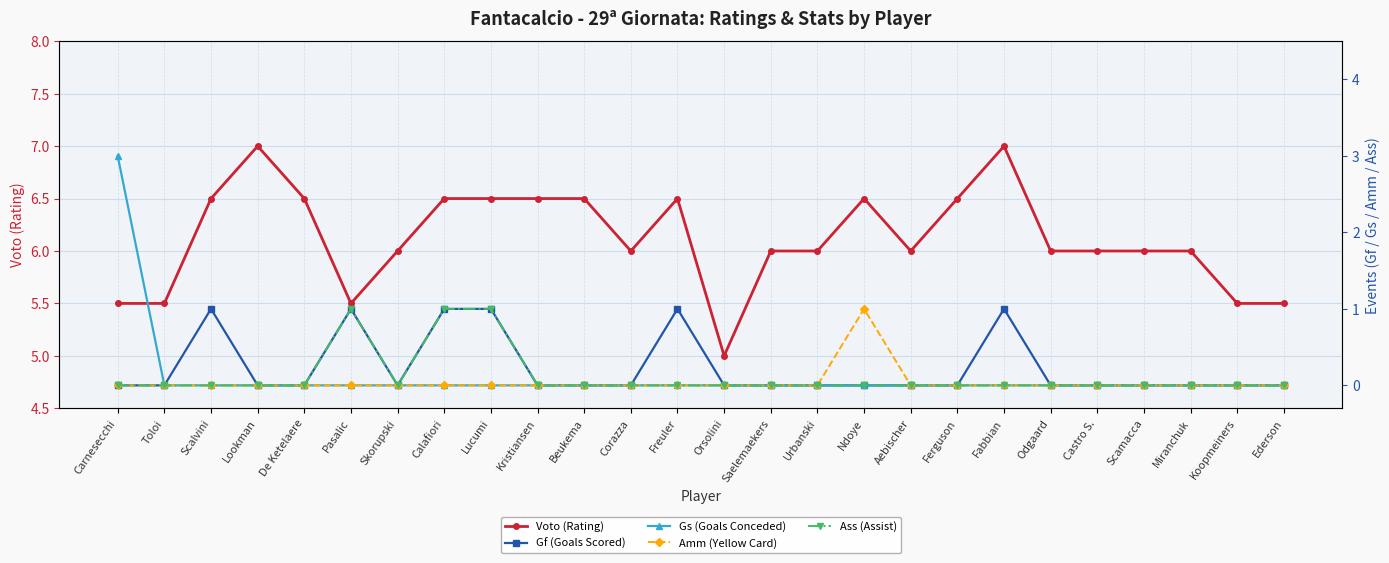

What is the value of the Voto (Rating) point at the 7th from the left?

6.0